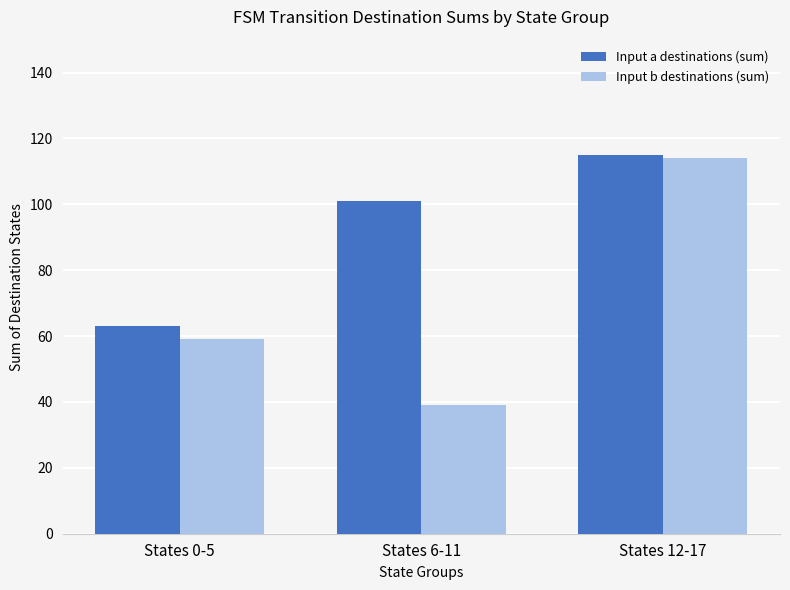

What is the lowest value of the Input a destinations (sum) series?

63